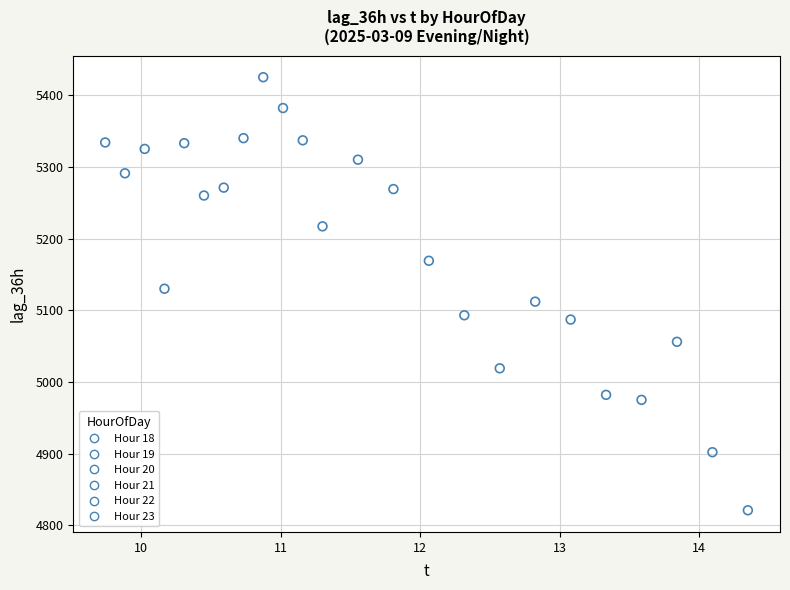

Which series reaches the minimum Y coordinate?

Hour 18